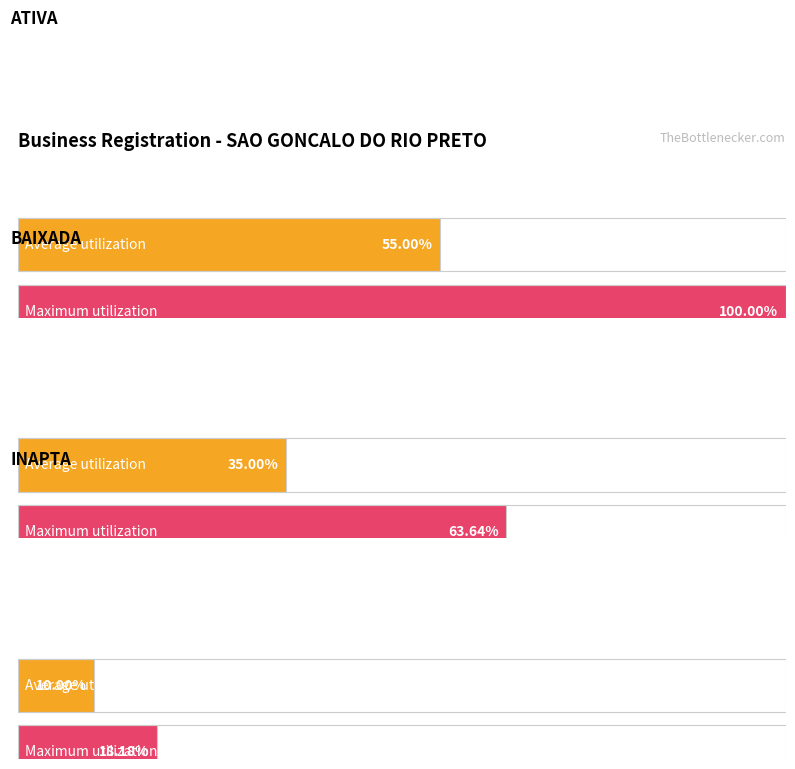

Rank the series by their average value, from highest to lowest.

Maximum utilization, Average utilization